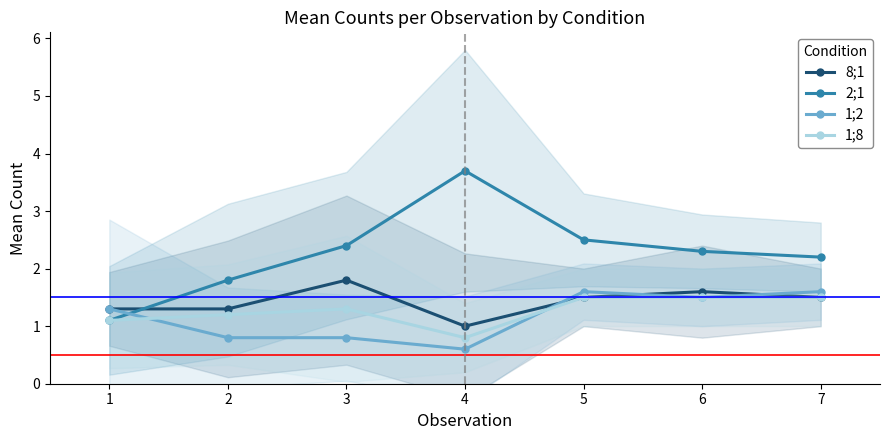

What is the sum of the 1;8 values at 2 and 4?

2.0